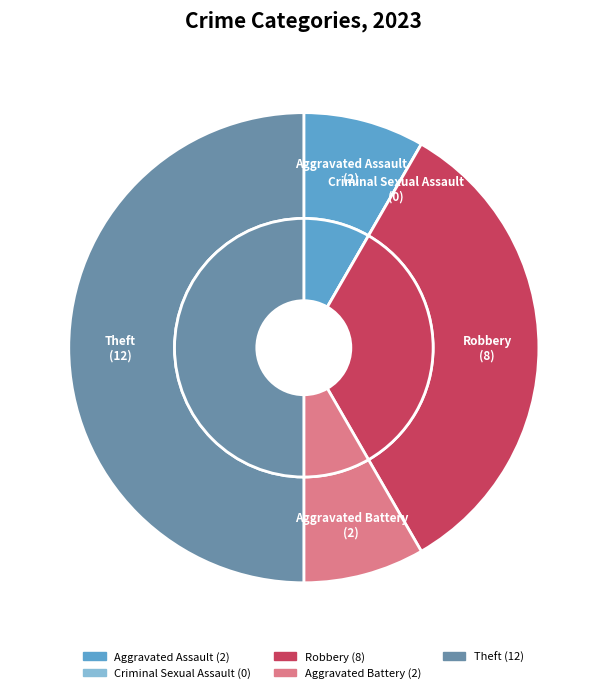

Rank the categories by value from highest to lowest.

Theft, Robbery, Aggravated Assault, Aggravated Battery, Criminal Sexual Assault